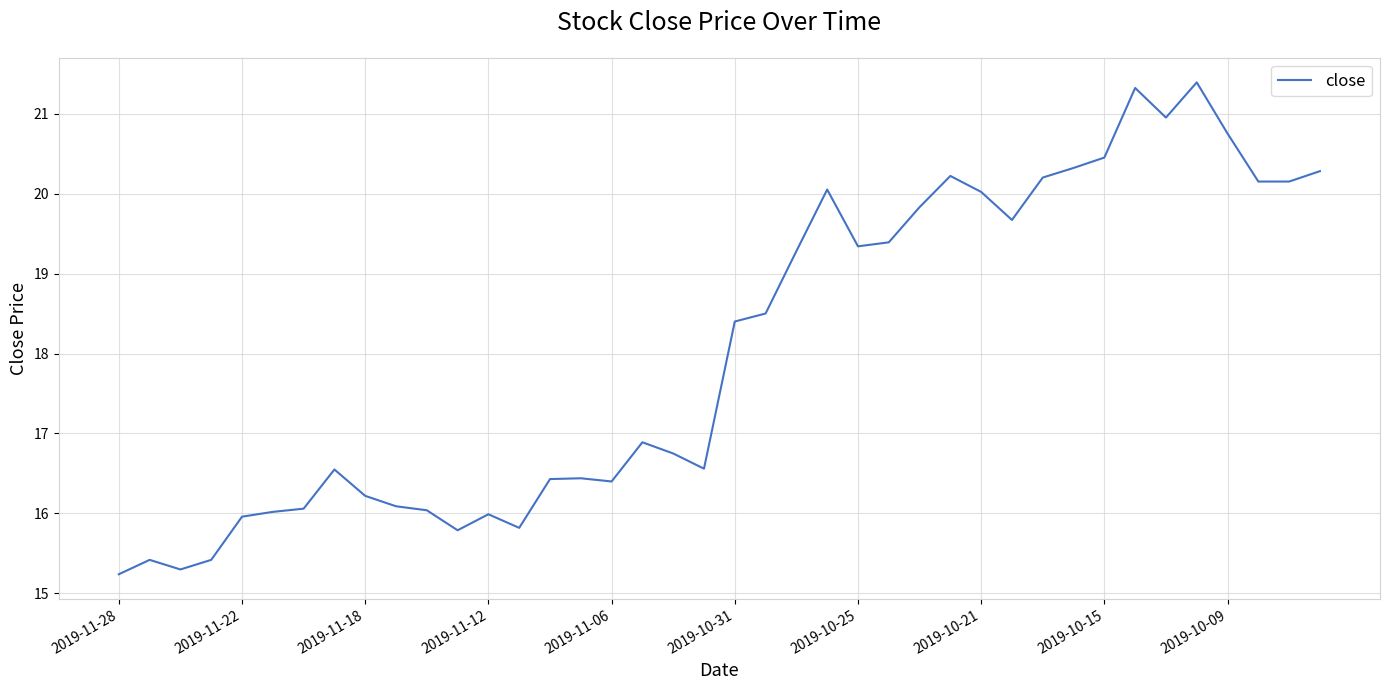

What is the smallest value displayed?

15.2